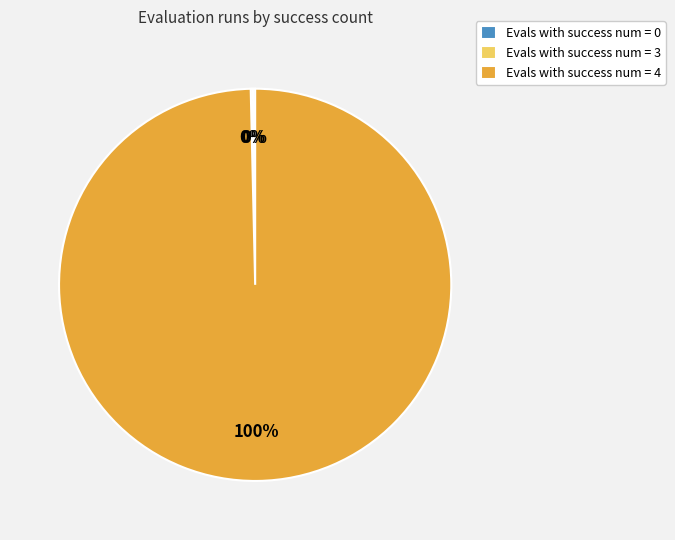

Is it true that Evals with success num = 4 is 93% of the pie?

False